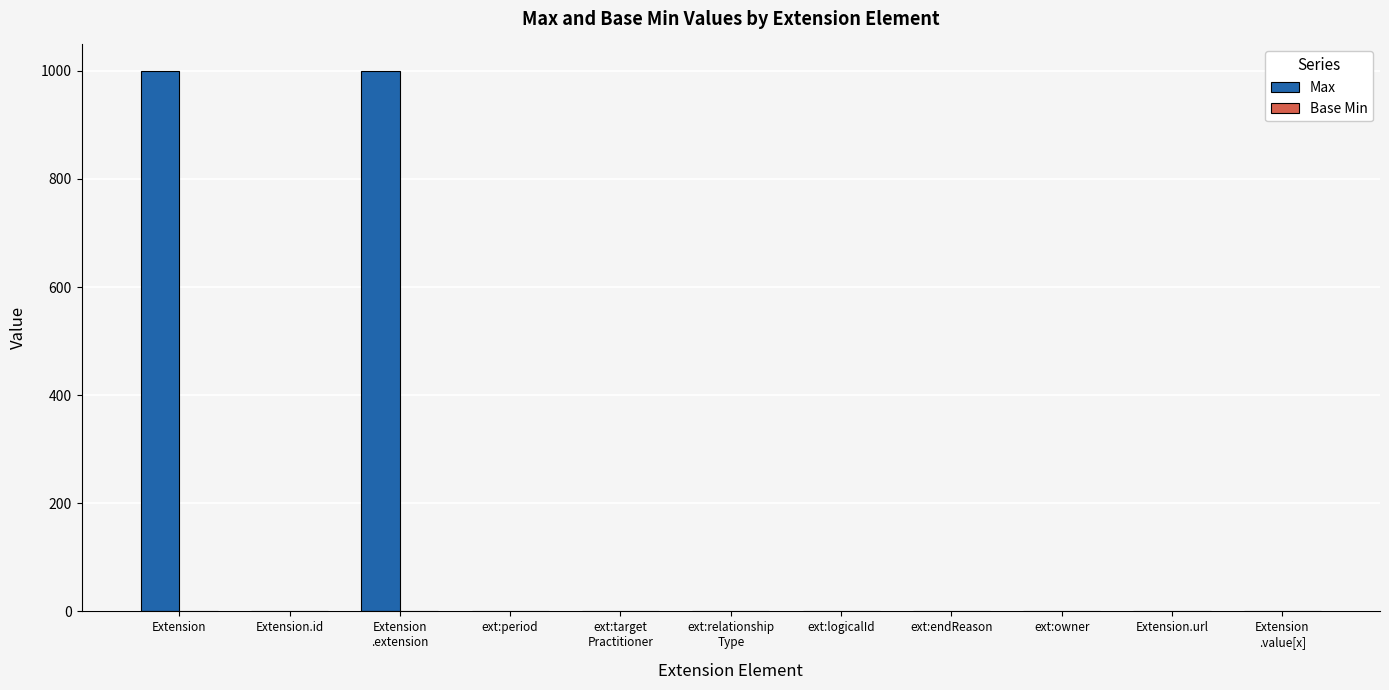

Are the bars grouped side by side (vs. stacked)?

Yes